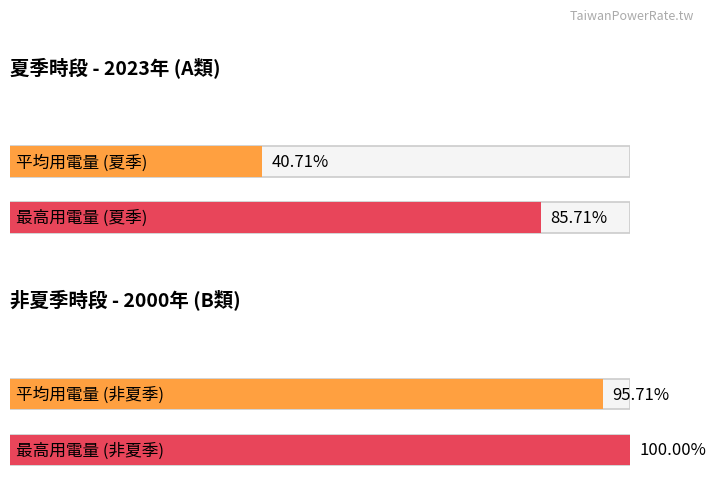

Which series has the widest spread of values?

夏季